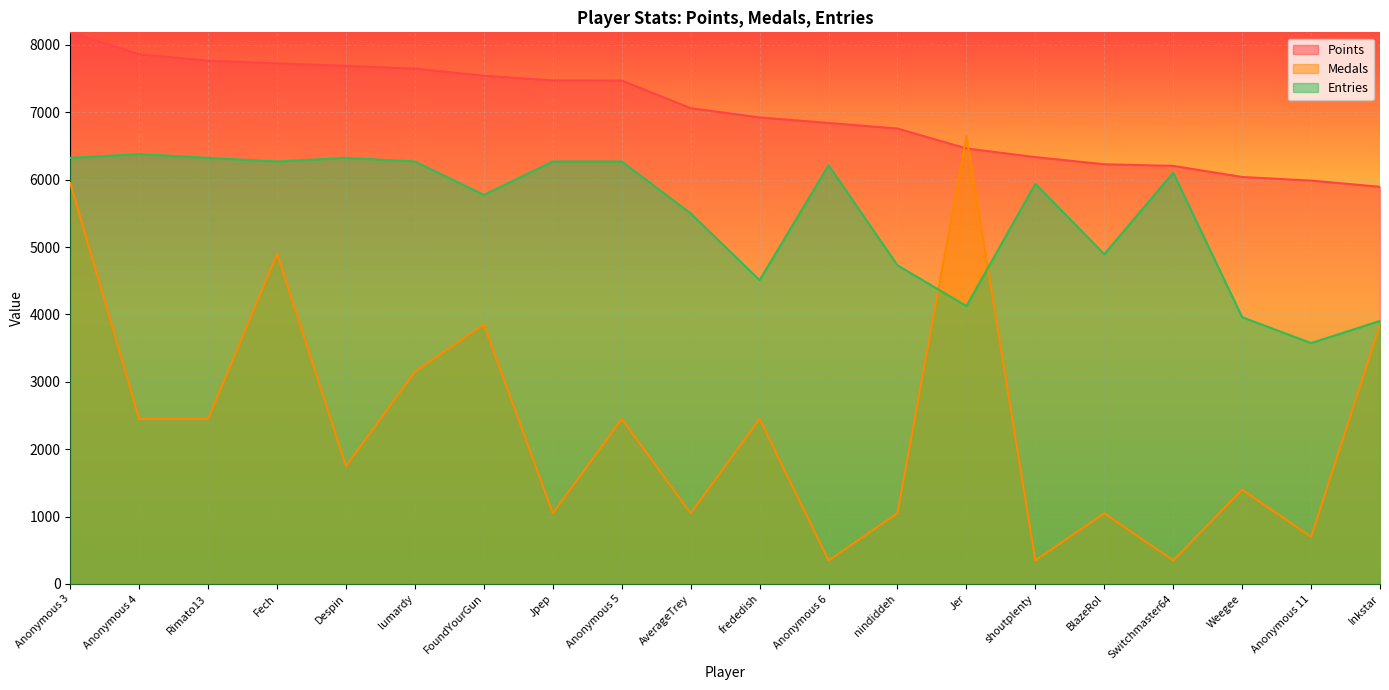

What is the minimum value shown in the chart?

350